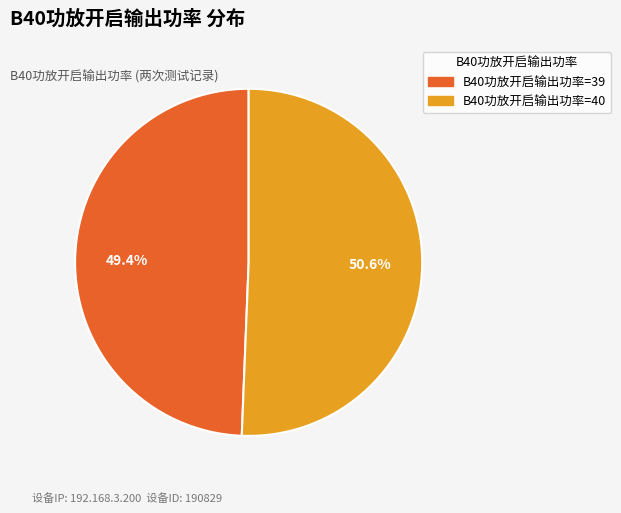

How much of the chart is everything except B40功放开启输出功率=40?

49.4%